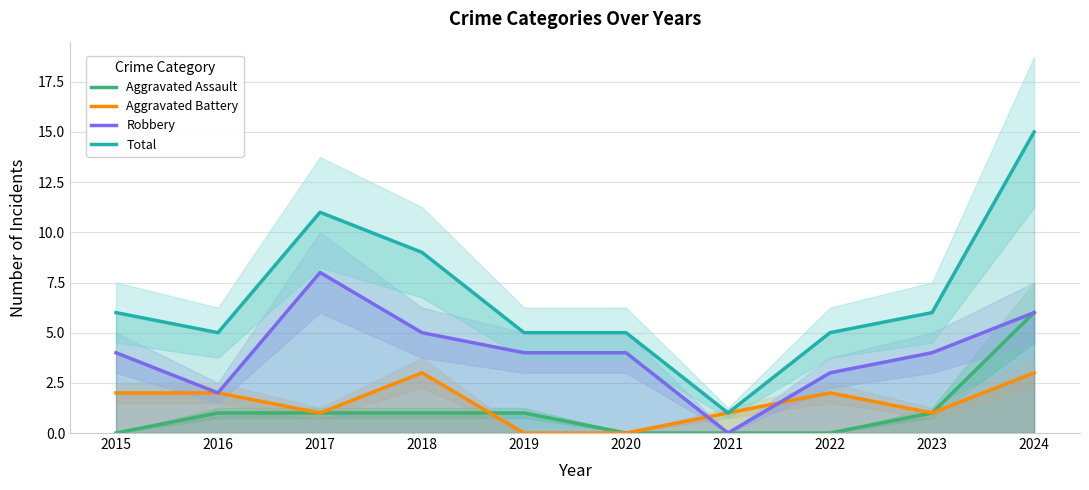

Reading left to right, extract all data points from this chart.

Aggravated Assault: 2015=0	2016=1	2017=1	2018=1	2019=1	2020=0	2021=0	2022=0	2023=1	2024=6
Aggravated Battery: 2015=2	2016=2	2017=1	2018=3	2019=0	2020=0	2021=1	2022=2	2023=1	2024=3
Robbery: 2015=4	2016=2	2017=8	2018=5	2019=4	2020=4	2021=0	2022=3	2023=4	2024=6
Total: 2015=6	2016=5	2017=11	2018=9	2019=5	2020=5	2021=1	2022=5	2023=6	2024=15